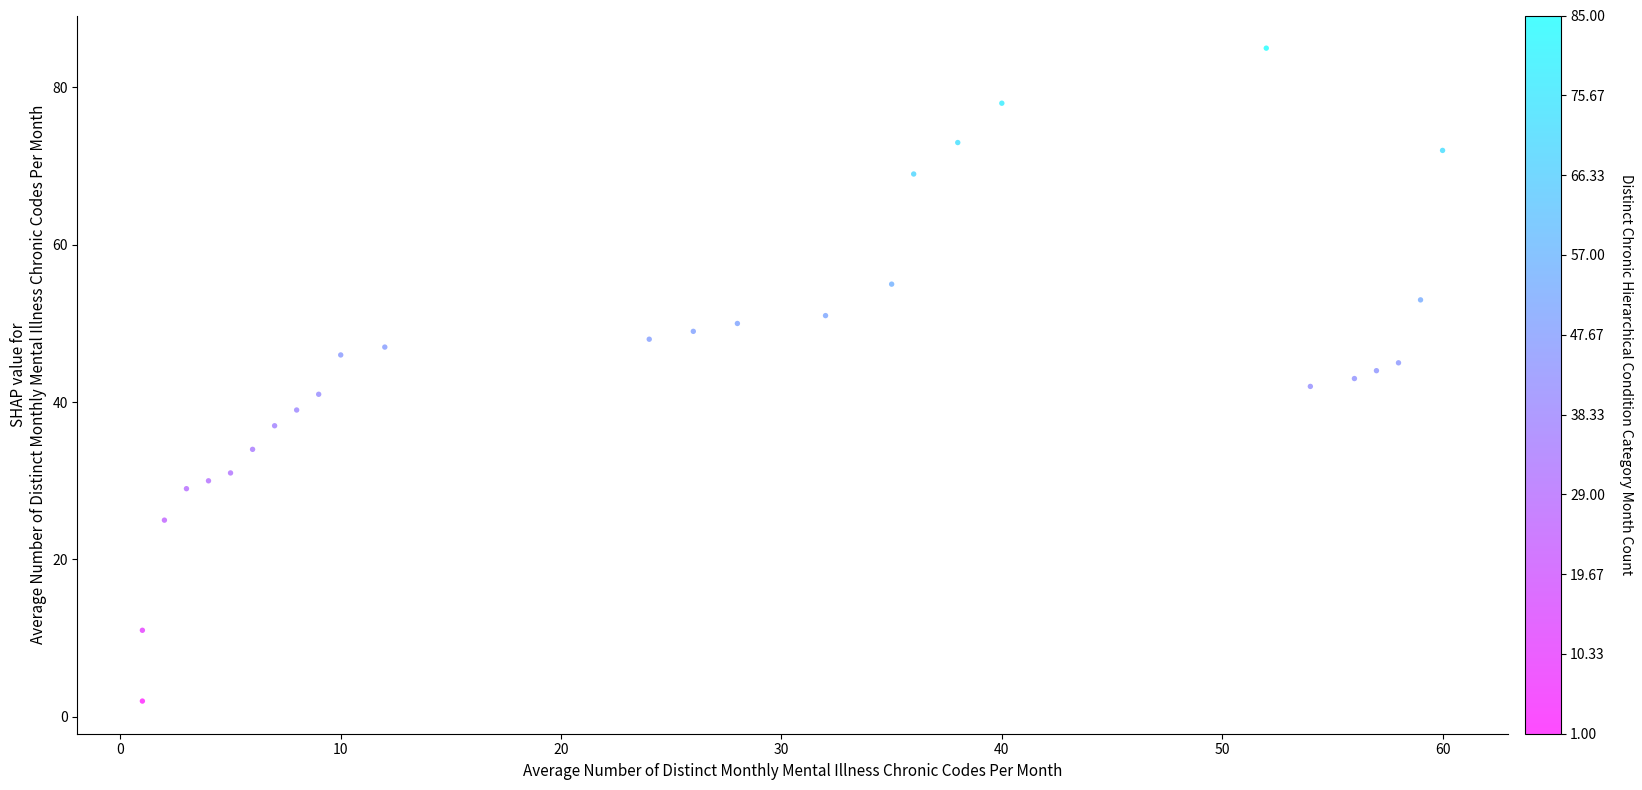

What is the range of X values (max minus min)?

59